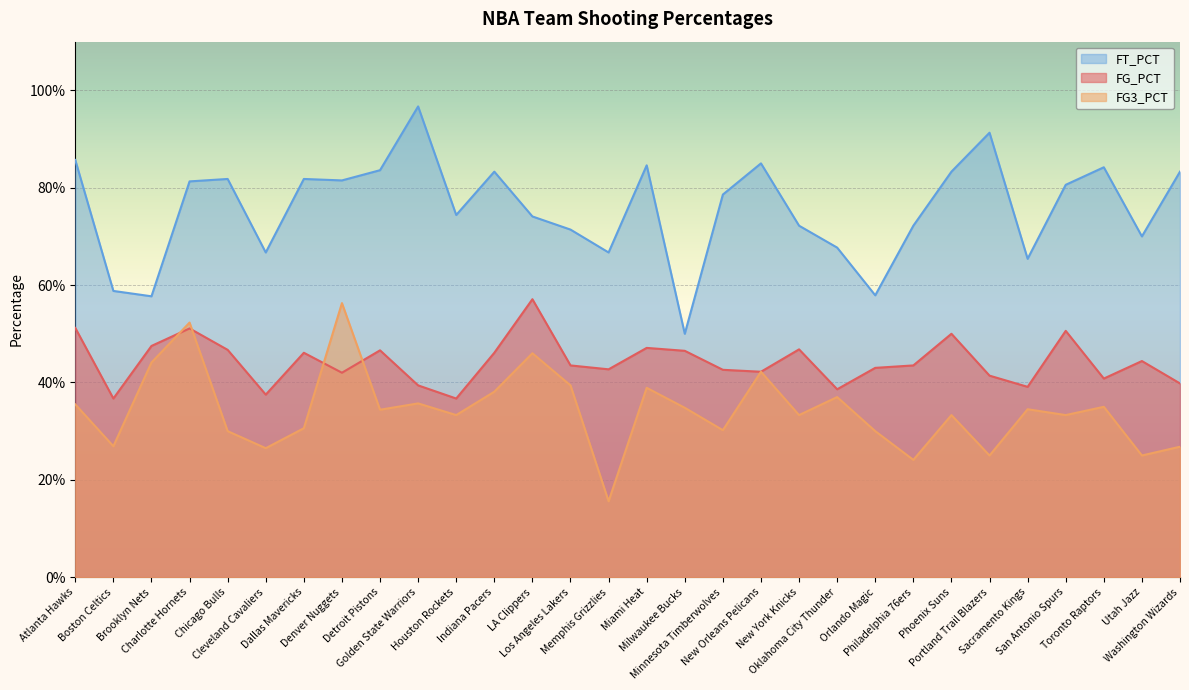

What is the total value across all series at Washington Wizards?

1.5